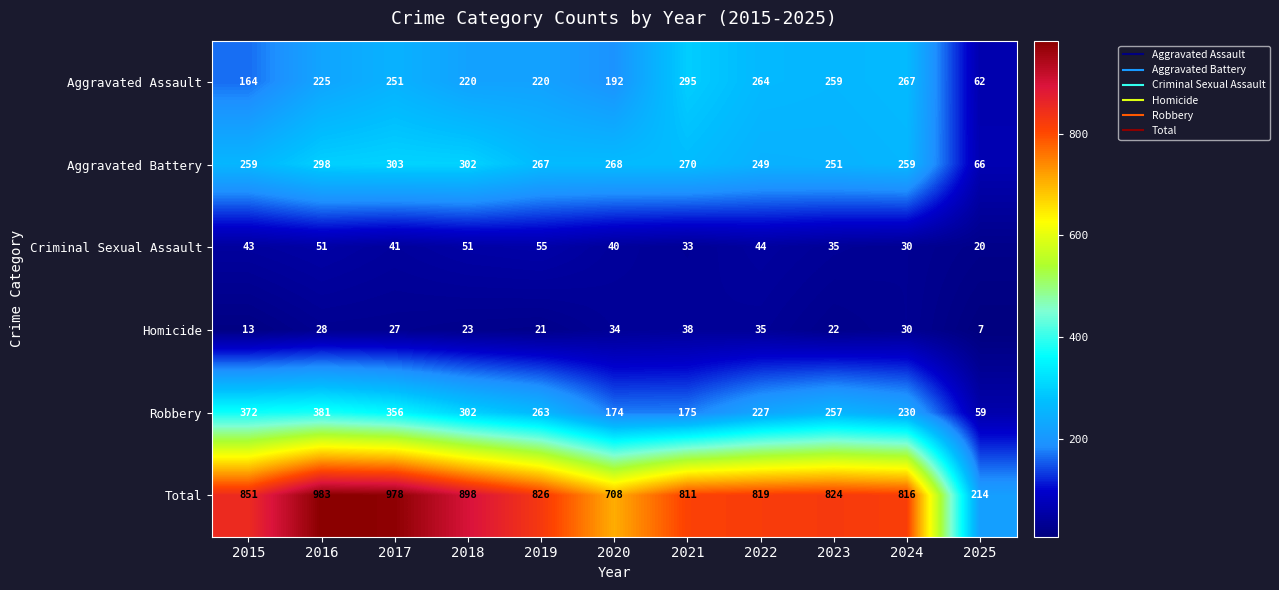

What is the approximate value of Criminal Sexual Assault at 2022, to the nearest 10?

40